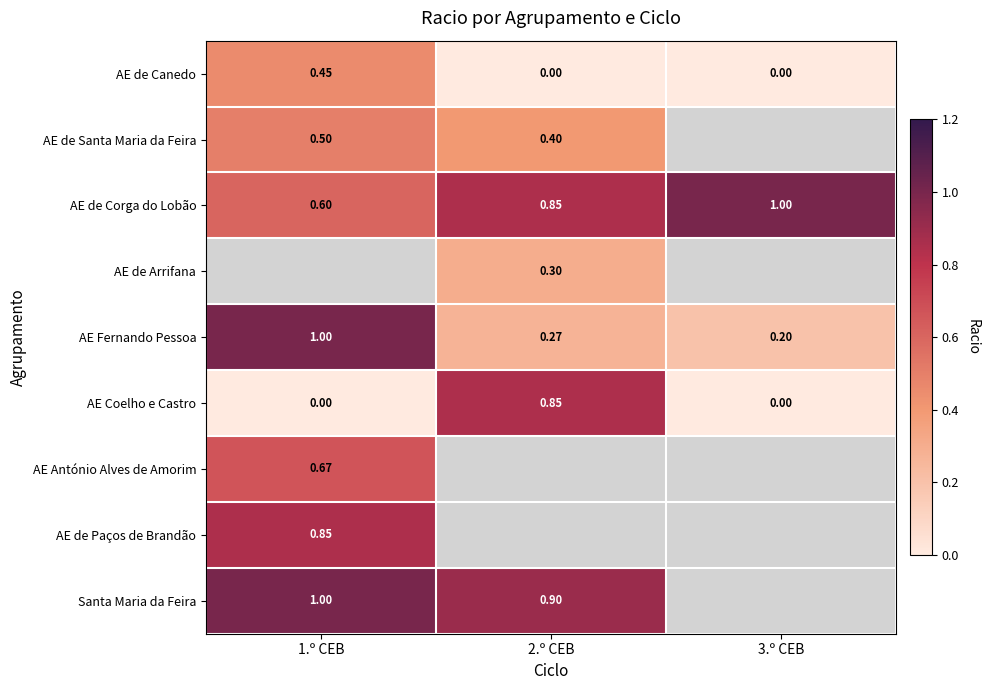

Is the value of AE Coelho e Castro at 1.º CEB greater than the value of AE de Santa Maria da Feira at 1.º CEB?

No